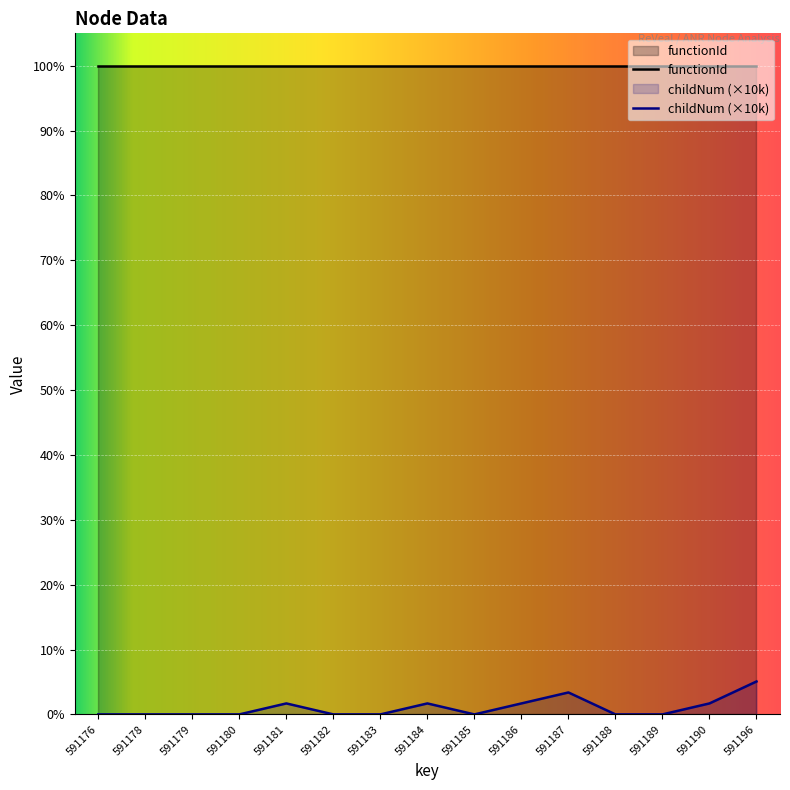

Does the chart display data point markers on the line(s)?

No